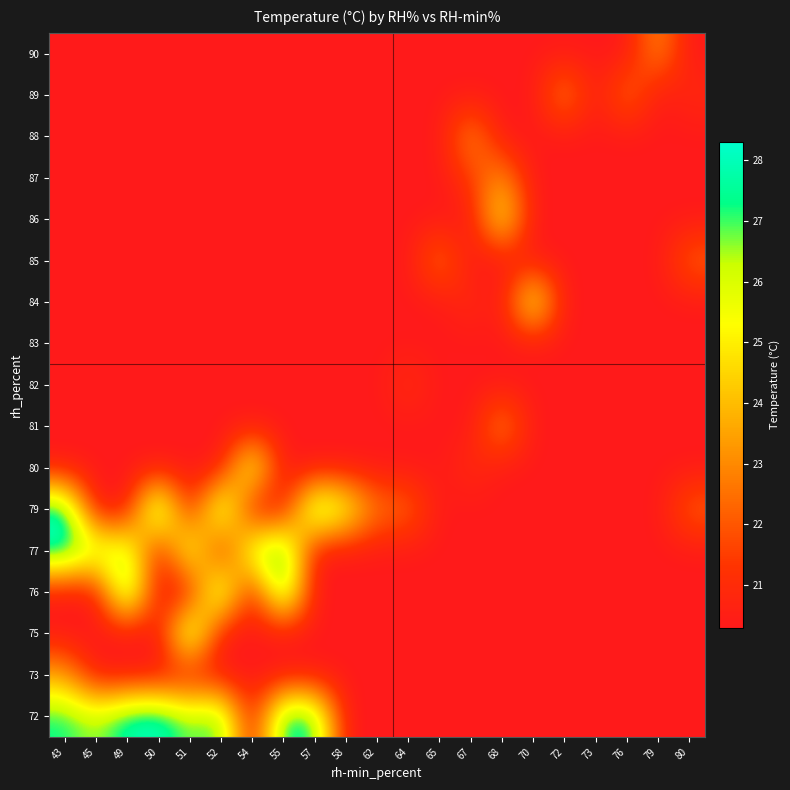

At which category is the sum across all series the highest?

43